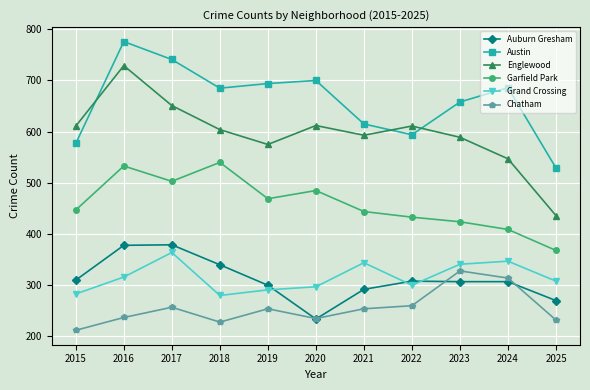

At 2015, list the series in order from smallest to largest.

Chatham, Grand Crossing, Auburn Gresham, Garfield Park, Austin, Englewood